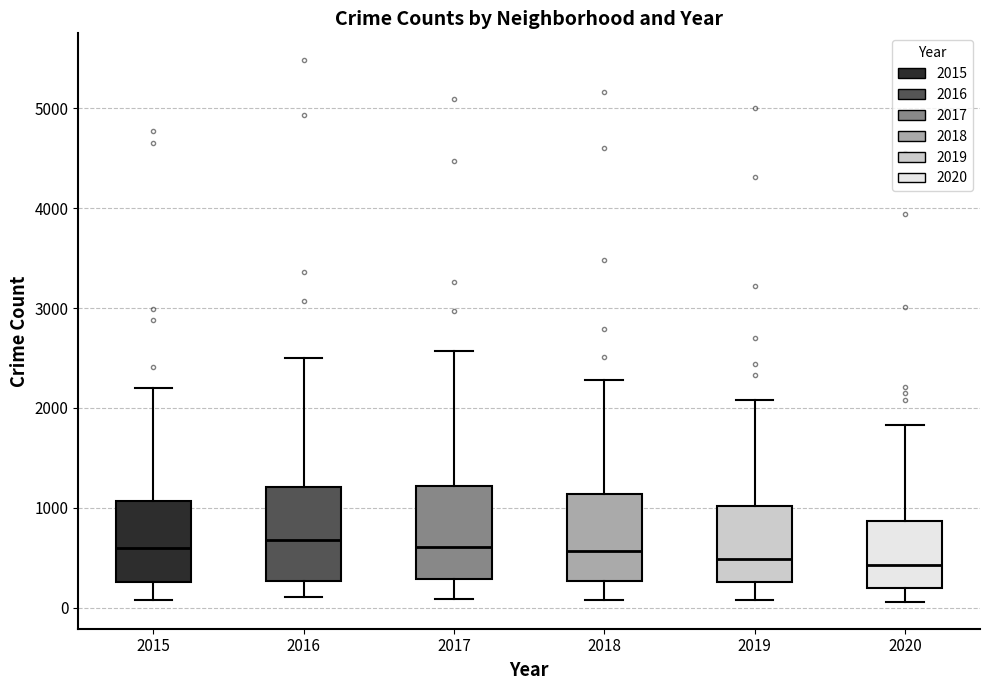

Where does the median line of the box at x = 2020 sit on the y-axis? The values are not printed on the chart, so give them approximately, as read against the axis.

400